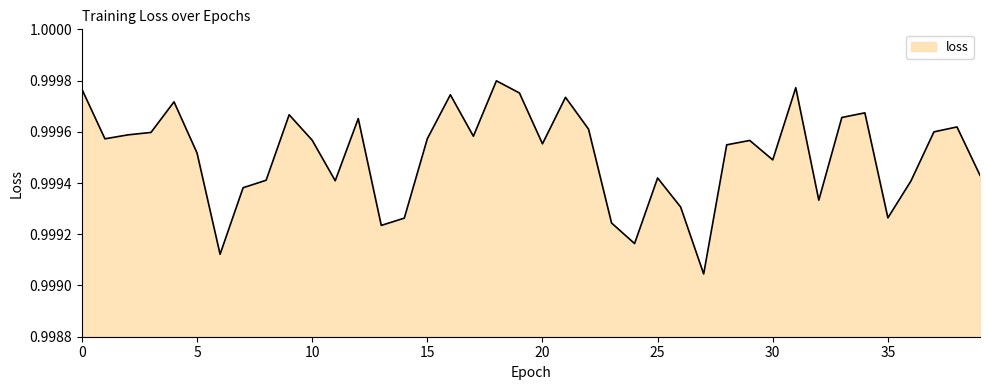

Is this an area chart (filled region under the line)?

Yes